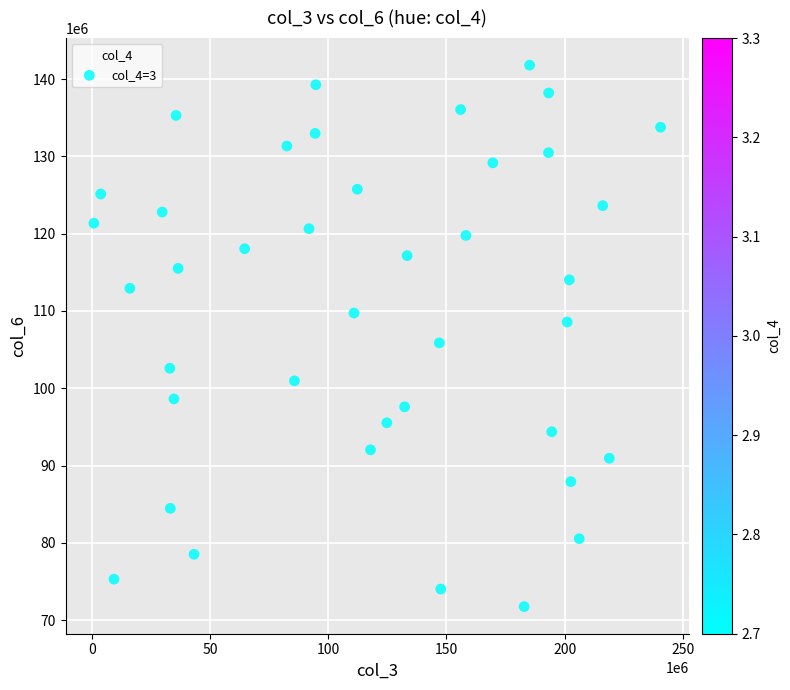

What is the range of Y values (max minus min)?

70053816